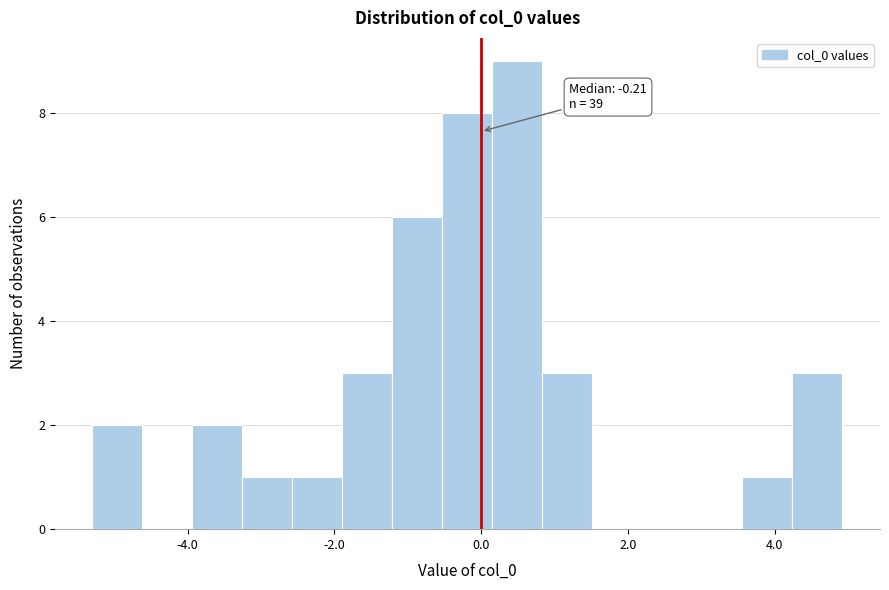

Around what value on the x-axis is the tallest bar? Give the approximate position of its centre, as read against the axis.

0.4